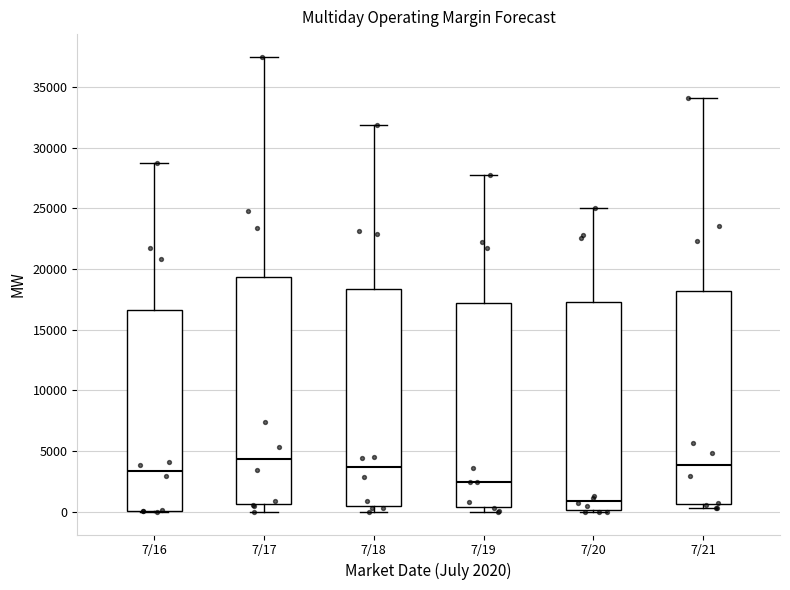

Reading left to right, read every box against the y-axis: the position of its median line, the range the box covers, and the ends of its whiskers. The values are not printed on the chart, so give them approximately, as read against the axis.

7/16: median 3500, box 0 to 16500, whiskers 0 to 28500
7/17: median 4500, box 500 to 19500, whiskers 0 to 37500
7/18: median 3500, box 500 to 18500, whiskers 0 to 32000
7/19: median 2500, box 500 to 17000, whiskers 0 to 28000
7/20: median 1000, box 0 to 17500, whiskers 0 to 25000
7/21: median 4000, box 500 to 18000, whiskers 500 (just below the box's lower edge) to 34000